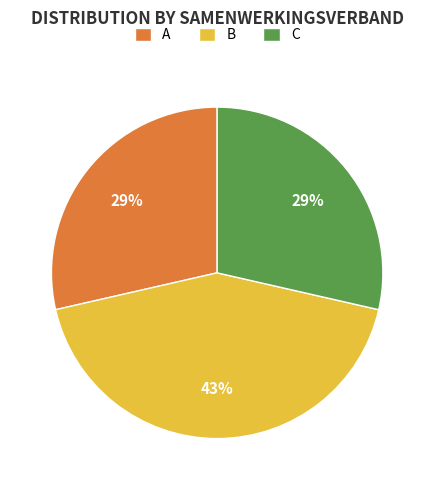

The A slice represents 35% of the pie. True or false?

False